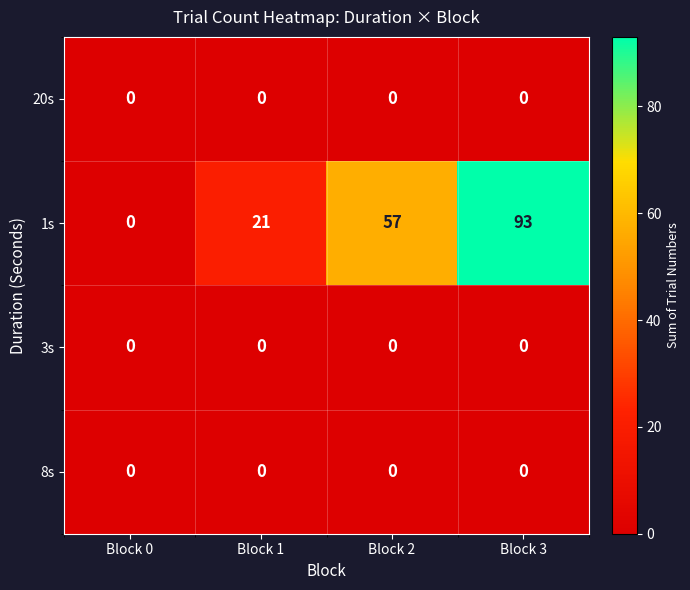

Is it true that 3s equals 0 at Block 1?

True